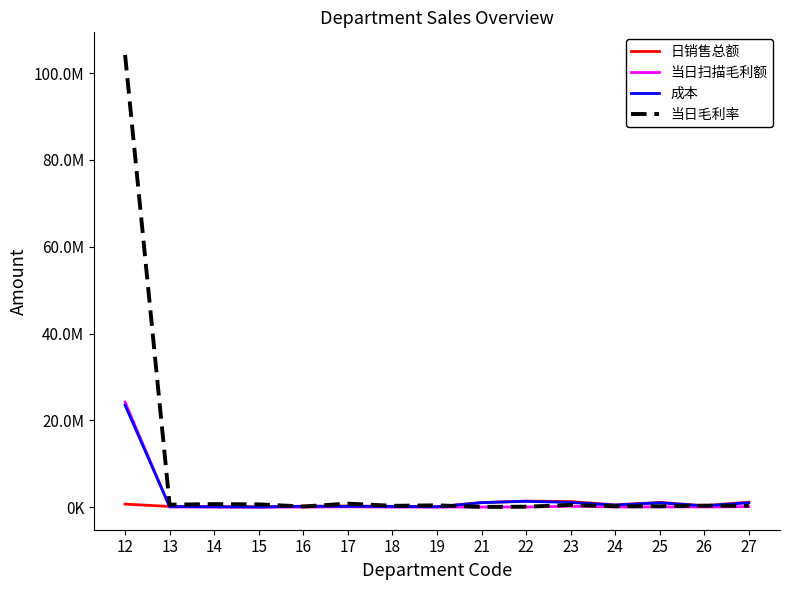

At which label does 当日毛利率 first exceed 355661?

12